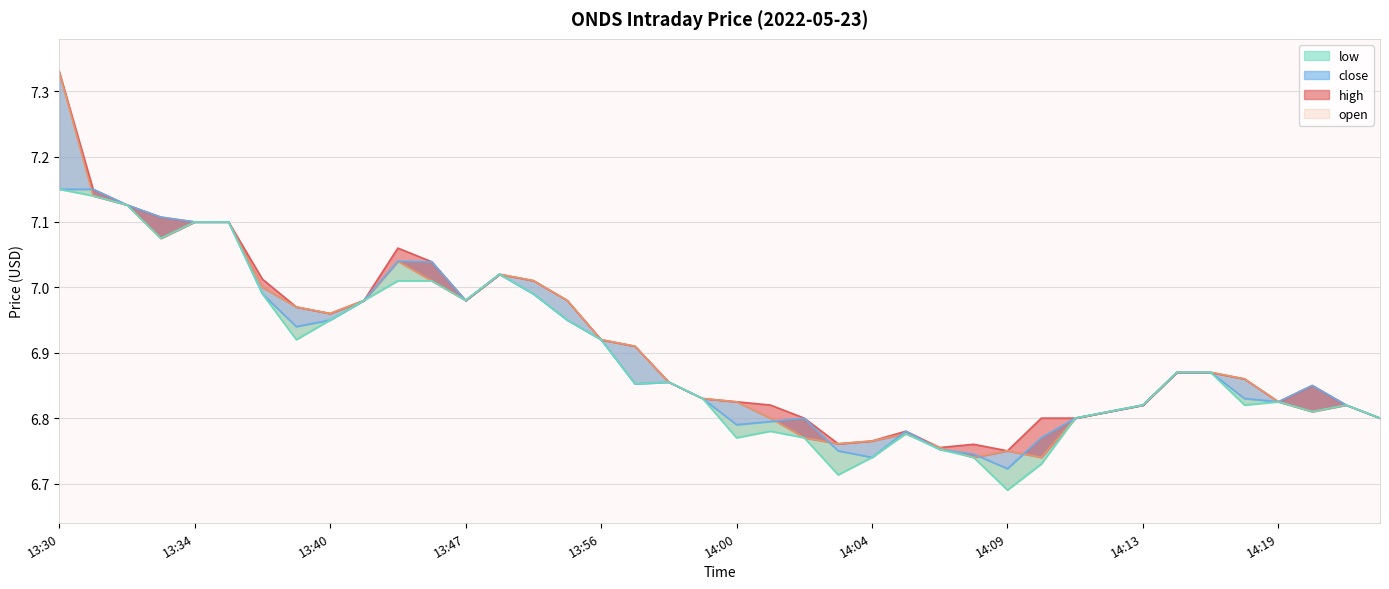

Rank the series by their average value, from lowest to highest.

low, close, open, high